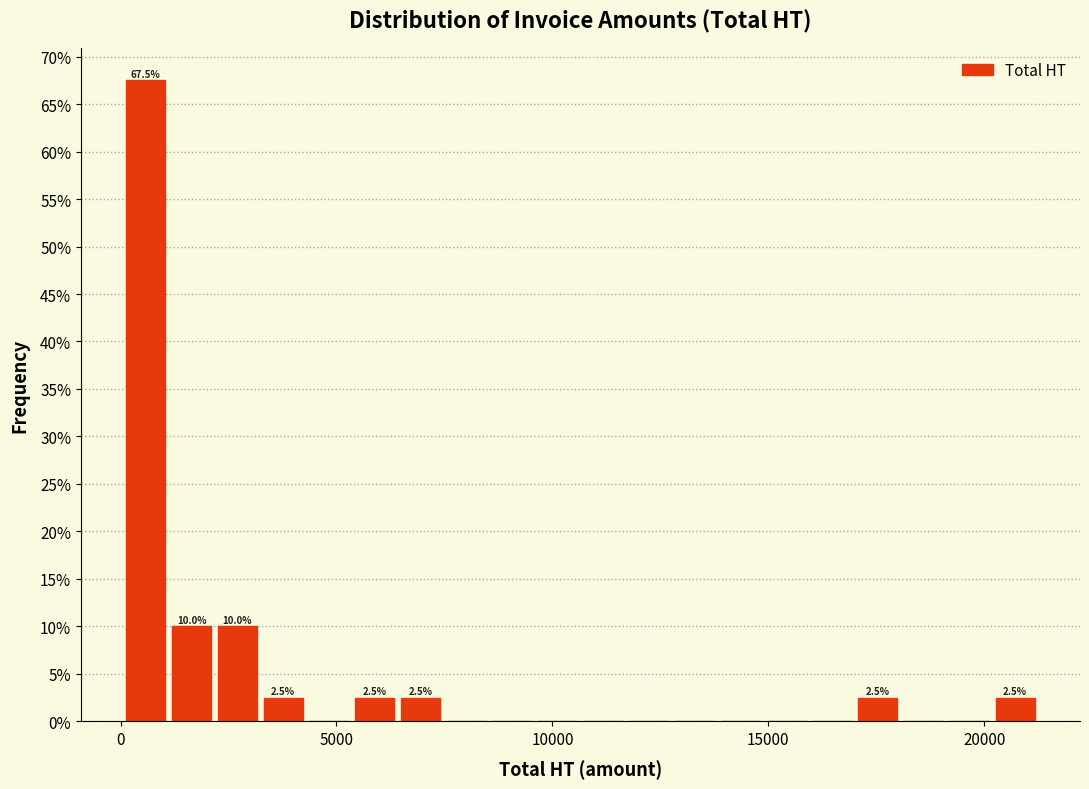

Read against the x-axis, roughly where is the centre of the tallest bar?

500